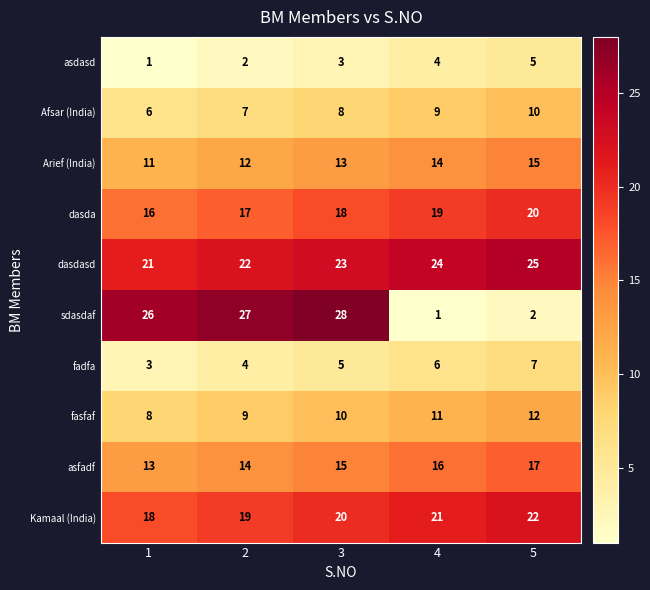

How many data points does each series have?

5